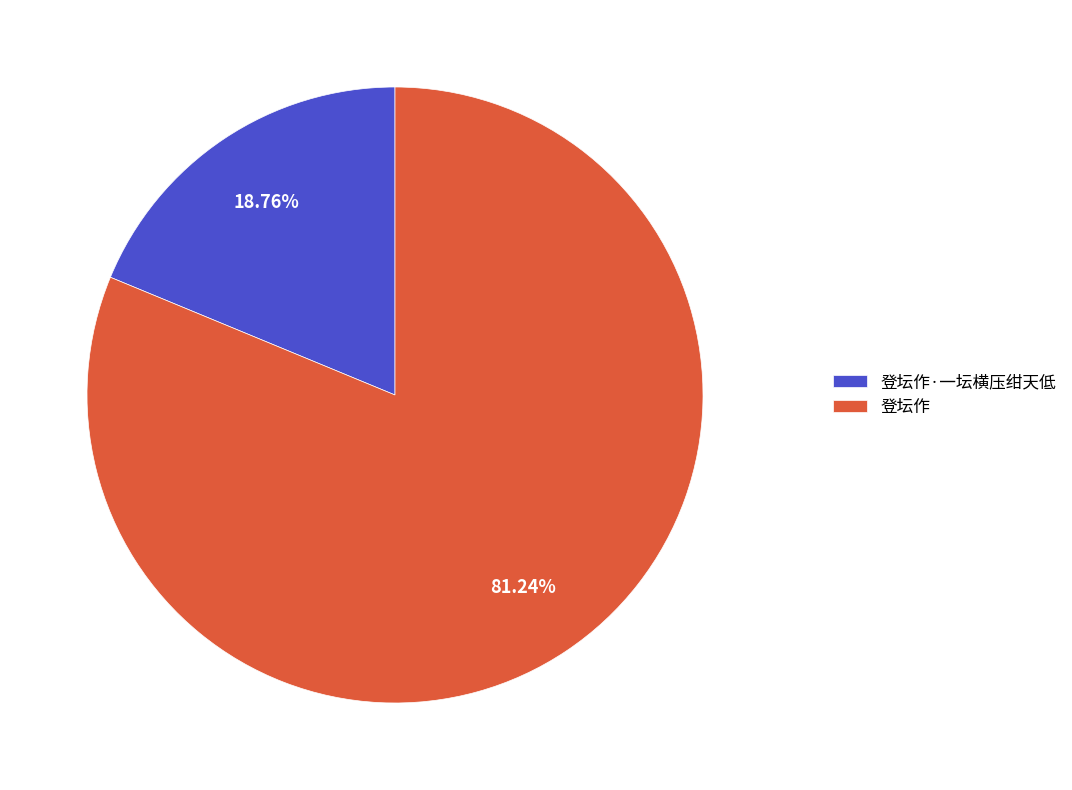

What is the ratio of the value at 登坛作 to the value at 登坛作·一坛横压绀天低?

4.3